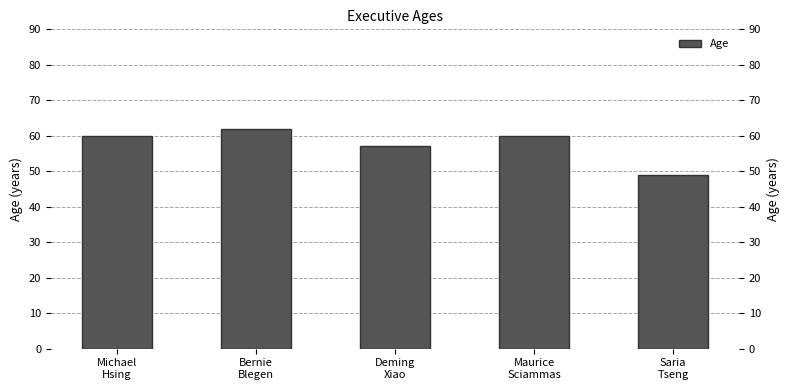

What is the label of the 2nd bar from the left?

Bernie
Blegen